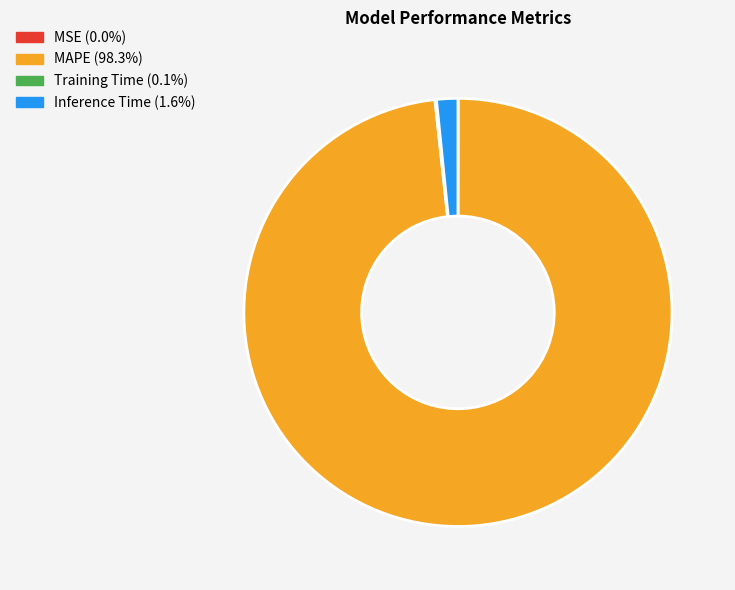

Which category has the biggest portion of the pie?

MAPE